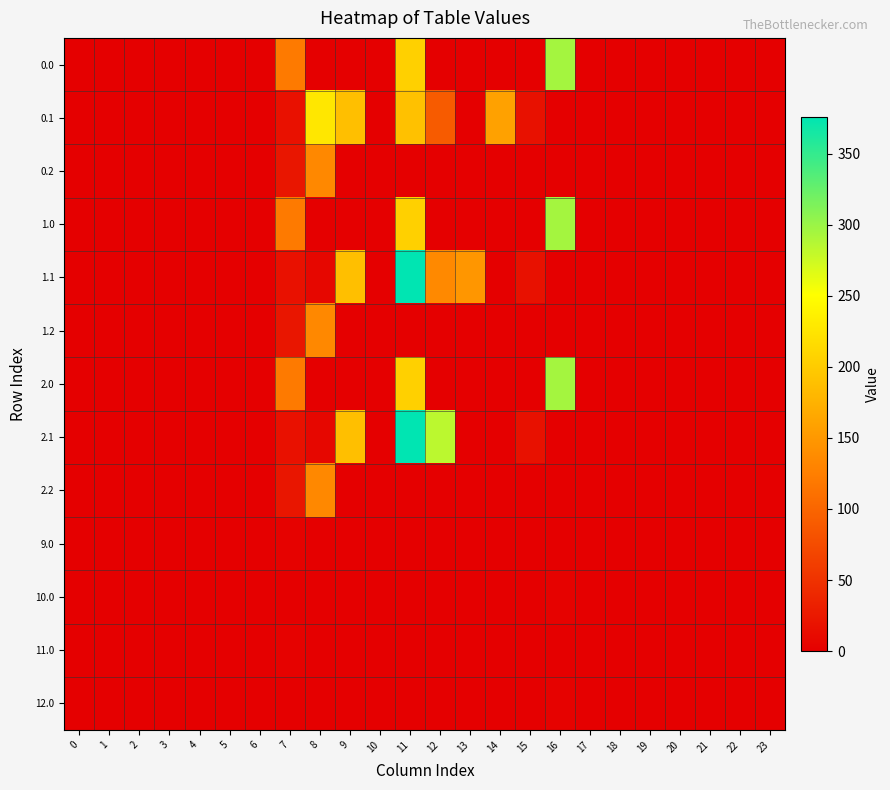

Reading left to right, extract all data points from this chart.

0.0: 0=0.0	1=0.0	2=0.0	3=0.0	4=0.0	5=0.0	6=0.0	7=120.6	8=0.0	9=0.0	10=0.0	11=204.8	12=0.0	13=0.0	14=0.0	15=0.0	16=294.5	17=0.0	18=0.0	19=0.0	20=0.0	21=0.0	22=0.0	23=0.0
0.1: 0=0.0	1=0.0	2=0.0	3=0.0	4=0.0	5=0.0	6=0.0	7=17.7	8=227.5	9=187.9	10=0.0	11=190.1	12=90.1	13=0.0	14=159.1	15=17.3	16=0.0	17=0.0	18=0.0	19=0.0	20=0.0	21=0.0	22=0.0	23=0.0
0.2: 0=0.0	1=0.0	2=0.0	3=0.0	4=0.0	5=0.0	6=0.0	7=22.3	8=134.2	9=0.0	10=0.0	11=0.0	12=0.0	13=0.0	14=0.0	15=0.0	16=0.0	17=0.0	18=0.0	19=0.0	20=0.0	21=0.0	22=0.0	23=0.0
1.0: 0=0.0	1=0.0	2=0.0	3=0.0	4=0.0	5=0.0	6=0.0	7=120.6	8=0.0	9=0.0	10=0.0	11=204.8	12=0.0	13=0.0	14=0.0	15=0.0	16=294.5	17=0.0	18=0.0	19=0.0	20=0.0	21=0.0	22=0.0	23=0.0
1.1: 0=0.0	1=0.0	2=0.0	3=0.0	4=0.0	5=0.0	6=0.0	7=17.7	8=7.6	9=187.9	10=0.0	11=375.8	12=135.6	13=147.7	14=0.0	15=17.3	16=0.0	17=0.0	18=0.0	19=0.0	20=0.0	21=0.0	22=0.0	23=0.0
1.2: 0=0.0	1=0.0	2=0.0	3=0.0	4=0.0	5=0.0	6=0.0	7=22.3	8=134.2	9=0.0	10=0.0	11=0.0	12=0.0	13=0.0	14=0.0	15=0.0	16=0.0	17=0.0	18=0.0	19=0.0	20=0.0	21=0.0	22=0.0	23=0.0
2.0: 0=0.0	1=0.0	2=0.0	3=0.0	4=0.0	5=0.0	6=0.0	7=120.6	8=0.0	9=0.0	10=0.0	11=204.8	12=0.0	13=0.0	14=0.0	15=0.0	16=294.5	17=0.0	18=0.0	19=0.0	20=0.0	21=0.0	22=0.0	23=0.0
2.1: 0=0.0	1=0.0	2=0.0	3=0.0	4=0.0	5=0.0	6=0.0	7=17.7	8=7.6	9=187.9	10=0.0	11=375.8	12=283.4	13=0.0	14=0.0	15=17.3	16=0.0	17=0.0	18=0.0	19=0.0	20=0.0	21=0.0	22=0.0	23=0.0
2.2: 0=0.0	1=0.0	2=0.0	3=0.0	4=0.0	5=0.0	6=0.0	7=22.3	8=134.2	9=0.0	10=0.0	11=0.0	12=0.0	13=0.0	14=0.0	15=0.0	16=0.0	17=0.0	18=0.0	19=0.0	20=0.0	21=0.0	22=0.0	23=0.0
9.0: 0=0.0	1=0.0	2=0.0	3=0.0	4=0.0	5=0.0	6=0.0	7=3.1	8=0.0	9=0.0	10=0.0	11=0.0	12=0.0	13=0.0	14=0.0	15=0.0	16=0.0	17=0.0	18=0.0	19=0.0	20=0.0	21=0.0	22=0.0	23=0.0
10.0: 0=0.0	1=0.0	2=0.0	3=0.0	4=0.0	5=0.0	6=0.0	7=0.0	8=0.0	9=0.0	10=0.0	11=0.0	12=0.0	13=0.0	14=0.0	15=0.0	16=3.1	17=0.0	18=0.0	19=0.0	20=0.0	21=0.0	22=0.0	23=0.0
11.0: 0=0.0	1=0.0	2=0.0	3=0.0	4=0.0	5=0.0	6=0.0	7=3.1	8=0.0	9=0.0	10=0.0	11=0.0	12=0.0	13=0.0	14=0.0	15=0.0	16=0.0	17=0.0	18=0.0	19=0.0	20=0.0	21=0.0	22=0.0	23=0.0
12.0: 0=0.0	1=0.0	2=0.0	3=0.0	4=0.0	5=0.0	6=0.0	7=0.0	8=0.0	9=0.0	10=0.0	11=0.0	12=0.0	13=0.0	14=0.0	15=0.0	16=3.1	17=0.0	18=0.0	19=0.0	20=0.0	21=0.0	22=0.0	23=0.0